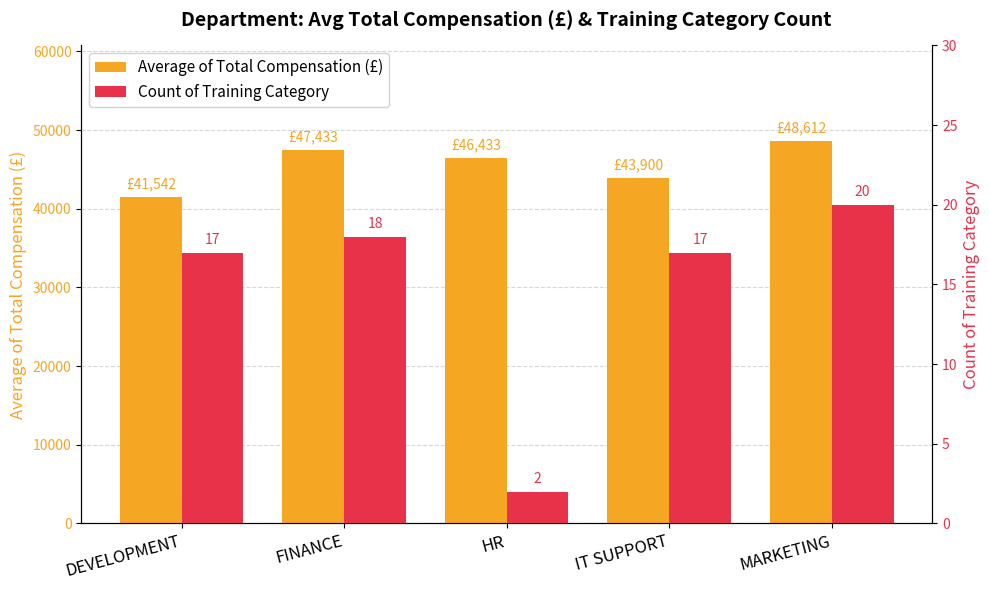

Rank the series by their maximum value, from highest to lowest.

Average of Total Compensation (£), Count of Training Category